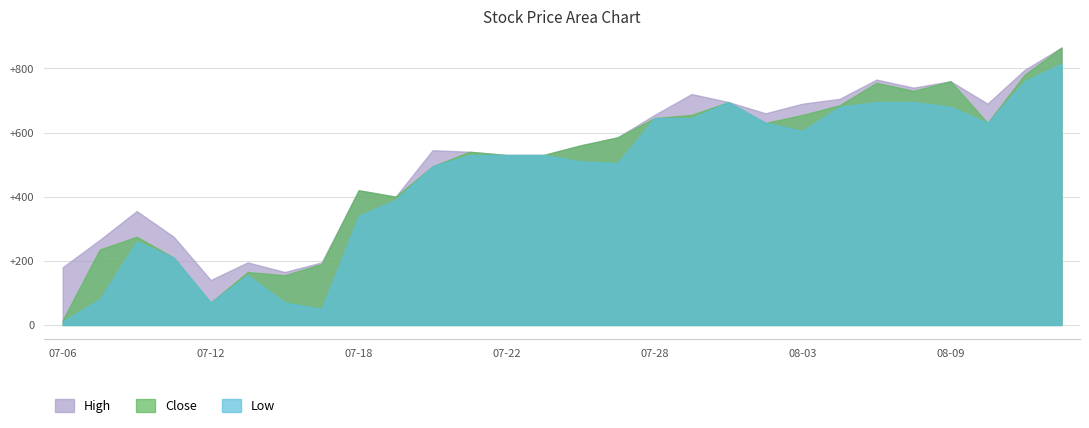

At which label does High reach its minimum?

07-12